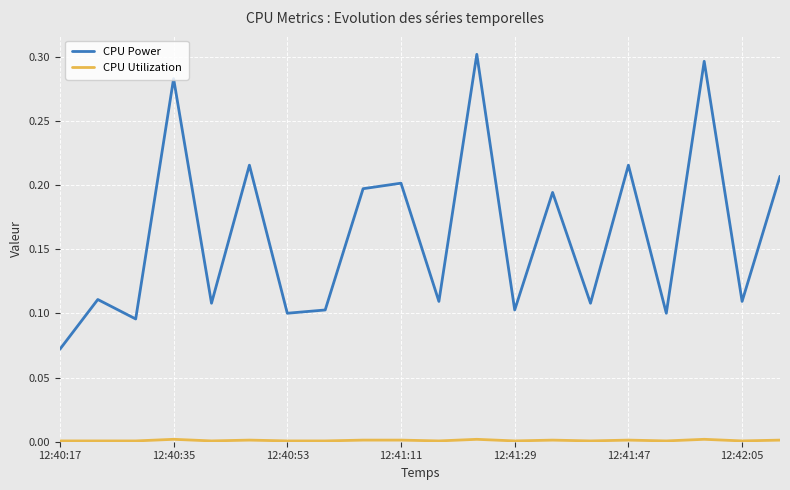

Which series has the largest total across all categories?

CPU Power